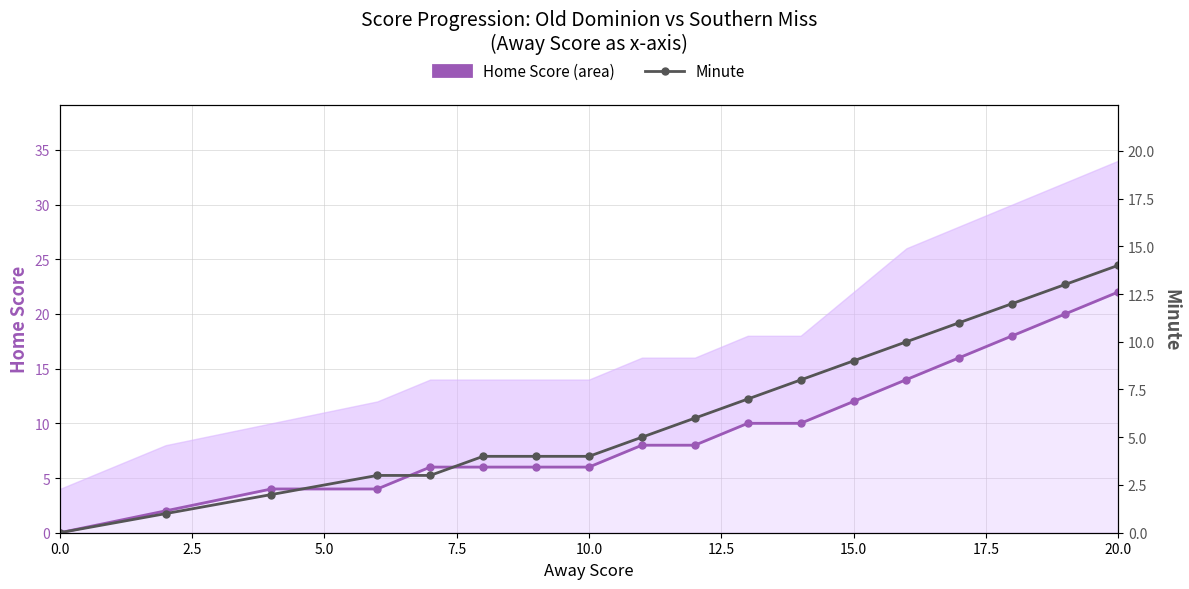

The value of Home Score at 5.0 is 6. True or false?

False